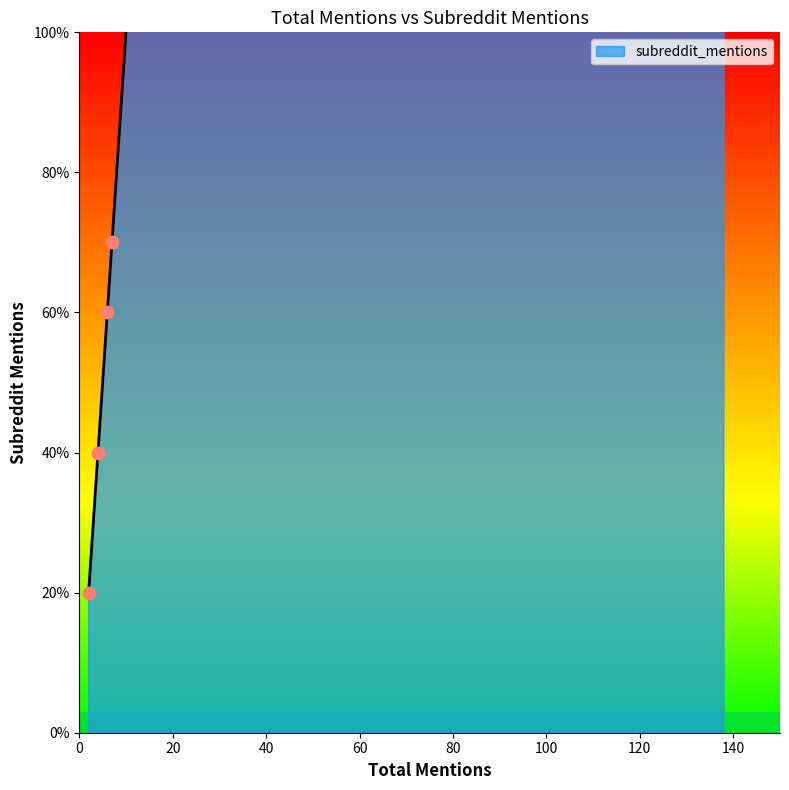

Which has a higher value, 4 or 27?

27